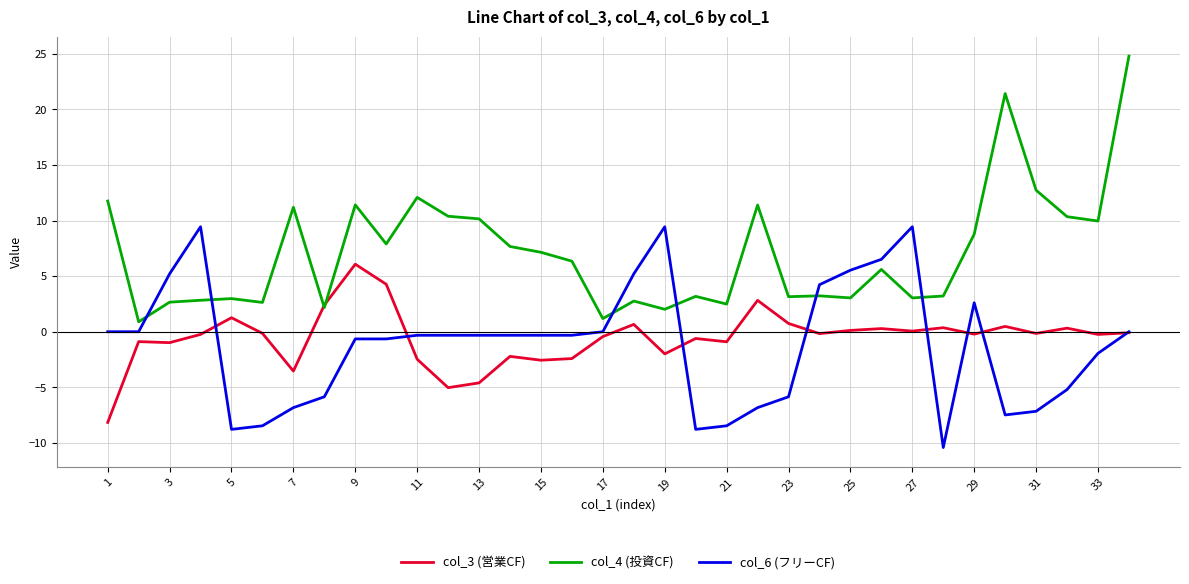

What is the difference between the second highest and second lowest values in the col_4 (投資CF) series?

20.2